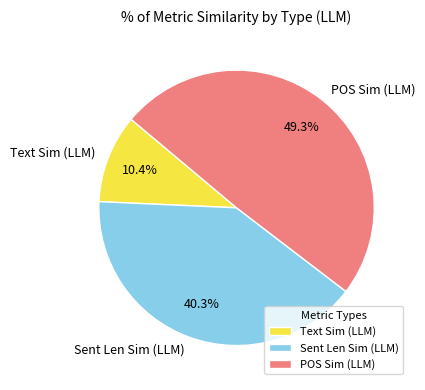

The Sent Len Sim (LLM) slice represents 40% of the pie. True or false?

True